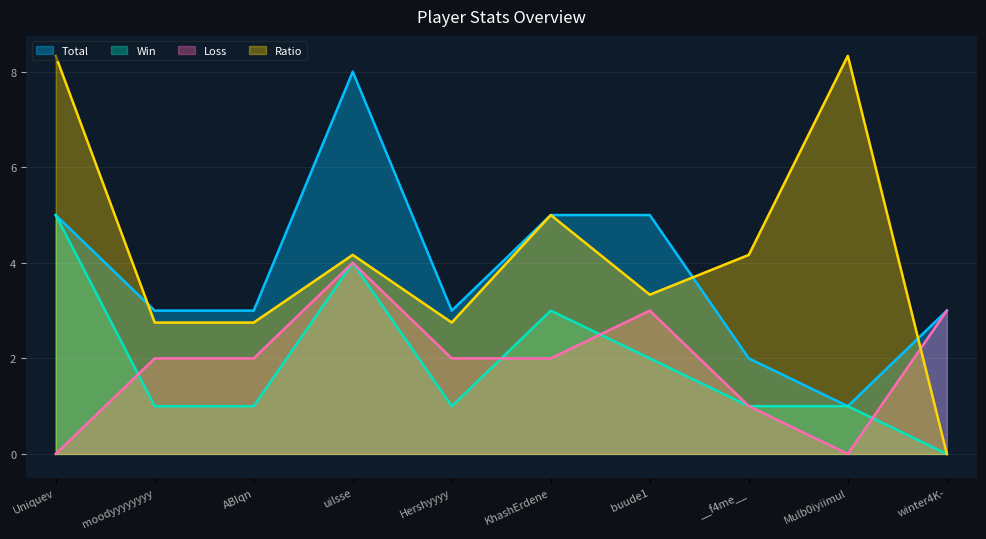

At which category is the sum across all series the highest?

uilsse